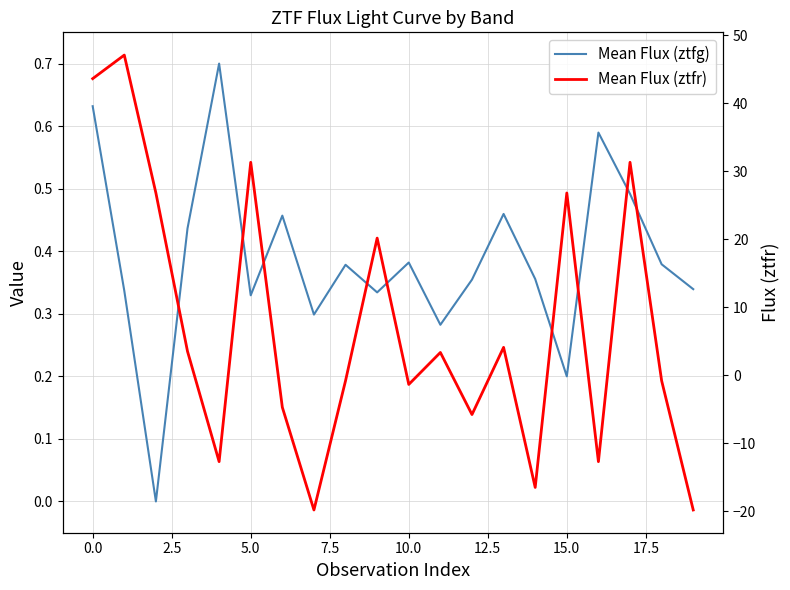

How many distinct data groups are displayed?

2